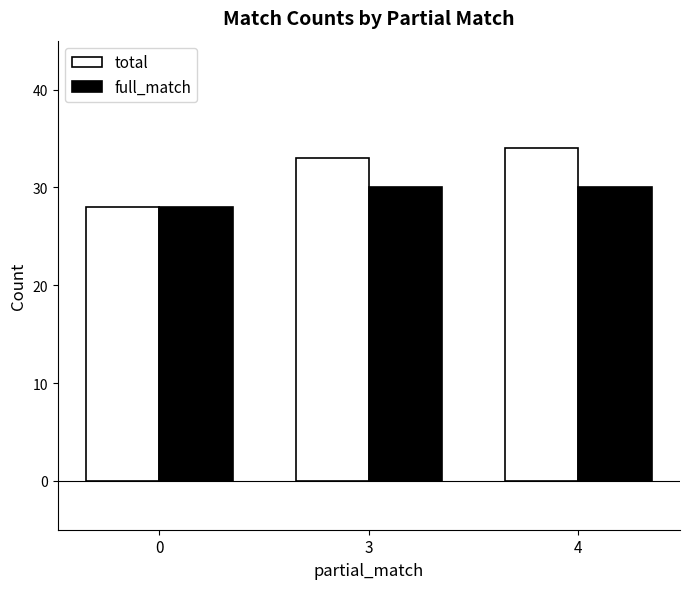

True or false: total has a value of 33 at 3.

True